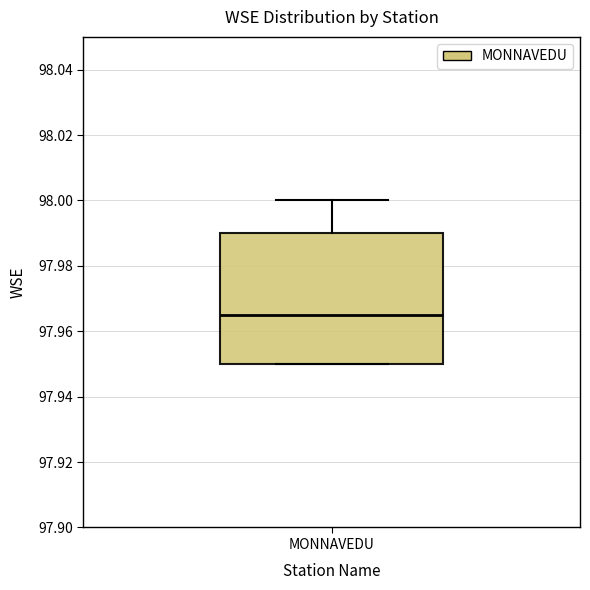

Read this box plot against the y-axis: the position of the median line, the range covered by the box, and the ends of both whiskers. The values are not printed on the chart, so give them approximately, as read against the axis.

median 97.966, box 97.950 to 97.990, whiskers 97.950 to 98.000